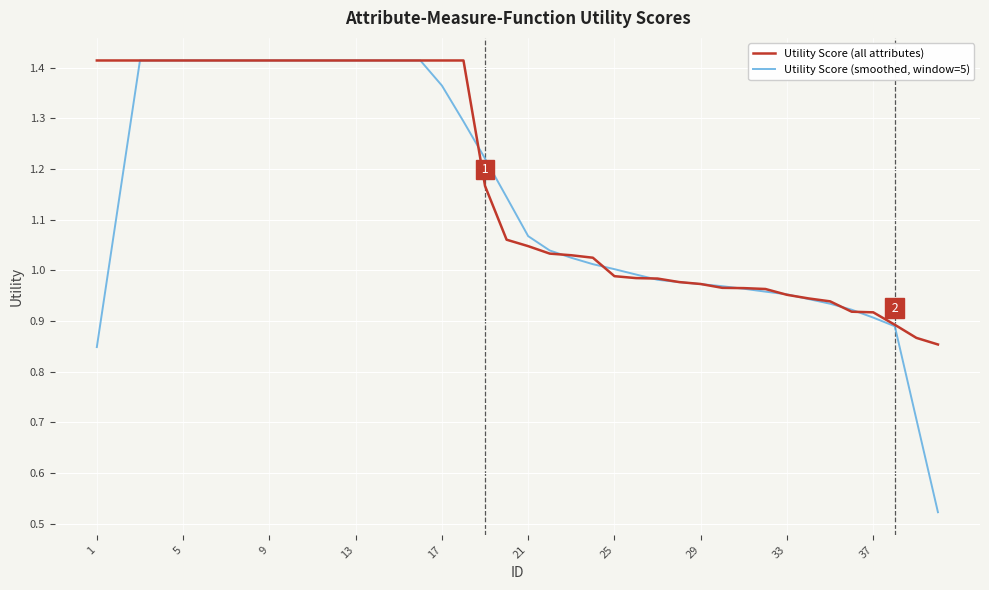

List the series in order of their overall mean, lowest first.

Utility Score (smoothed, window=5), Utility Score (all attributes)